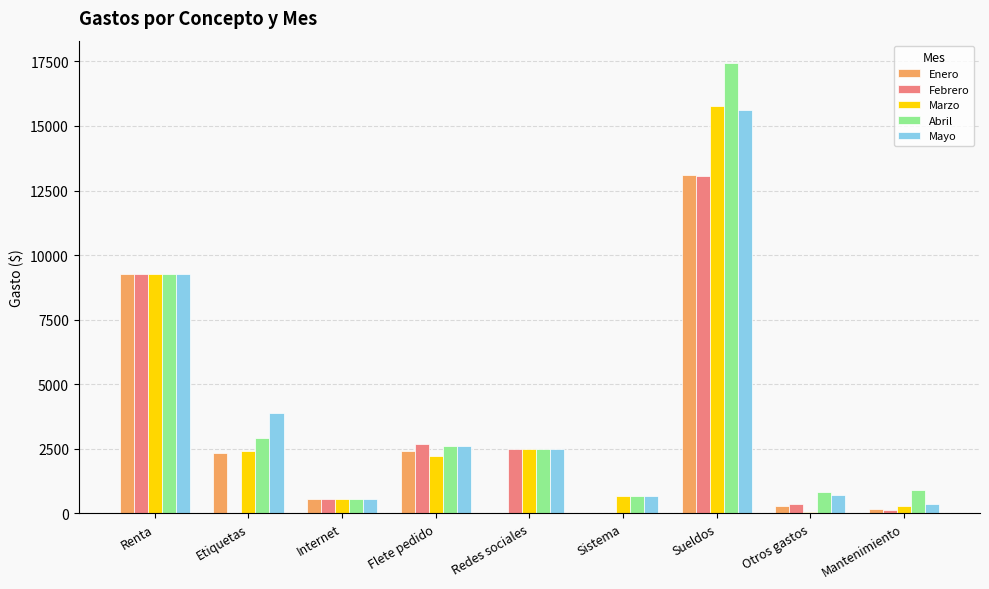

Where is Mayo nearest to the value 7987?

Renta